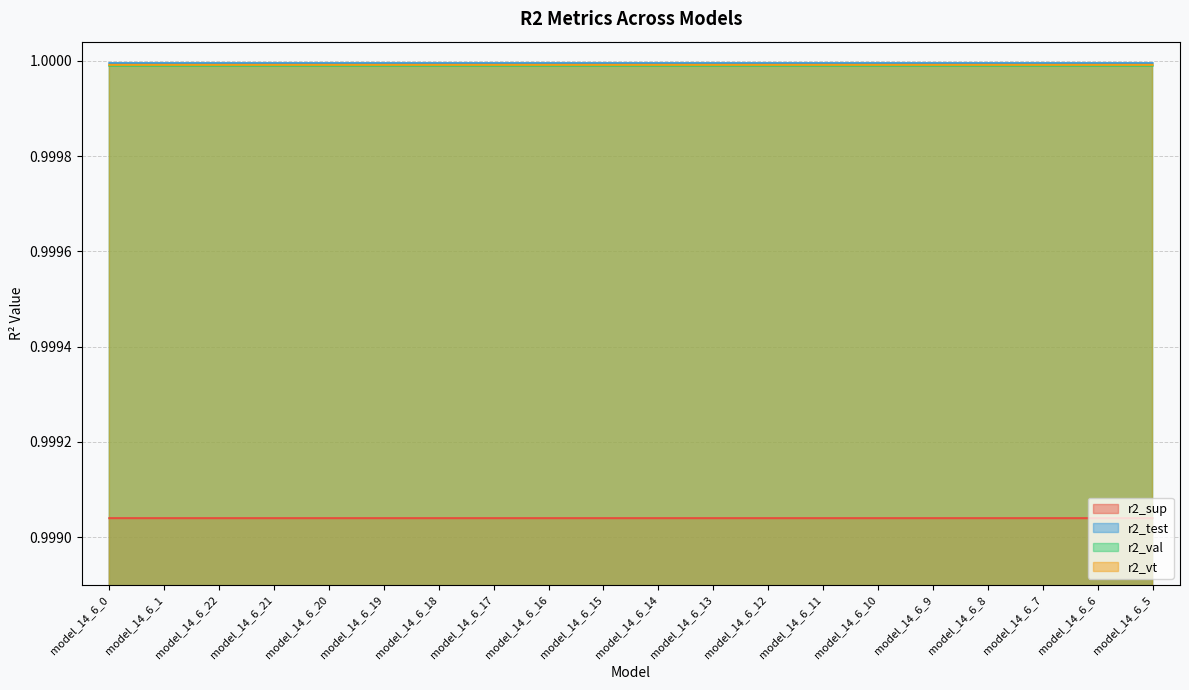

What is the label of the 3rd point from the left?

model_14_6_22